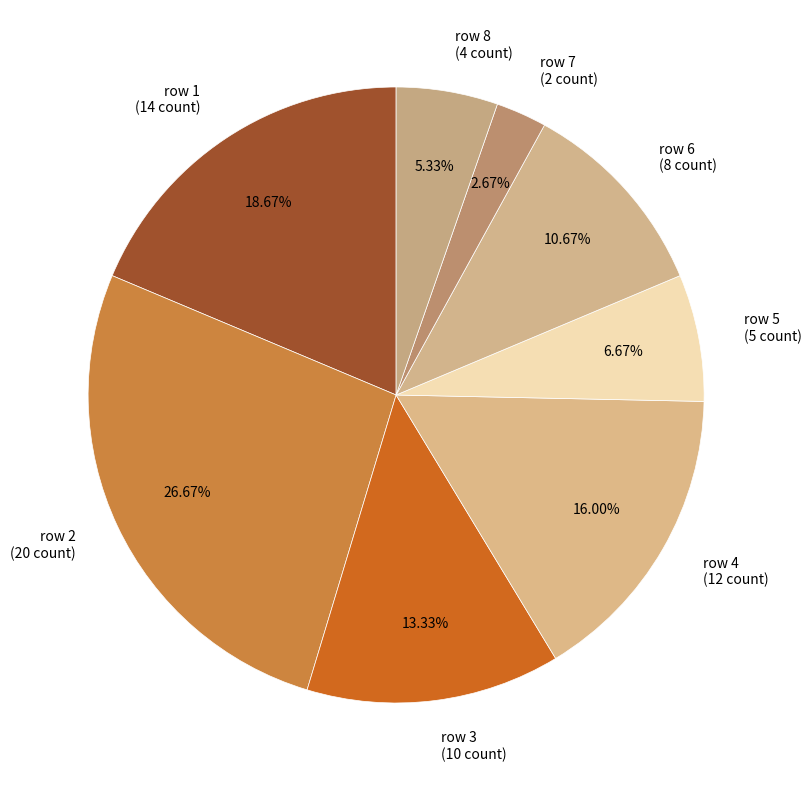

Which has a higher value, row 4 (12 count) or row 1 (14 count)?

row 1 (14 count)